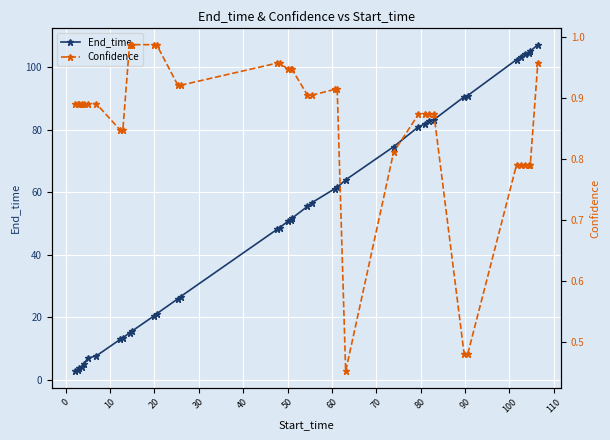

How many lines are shown in the chart?

2